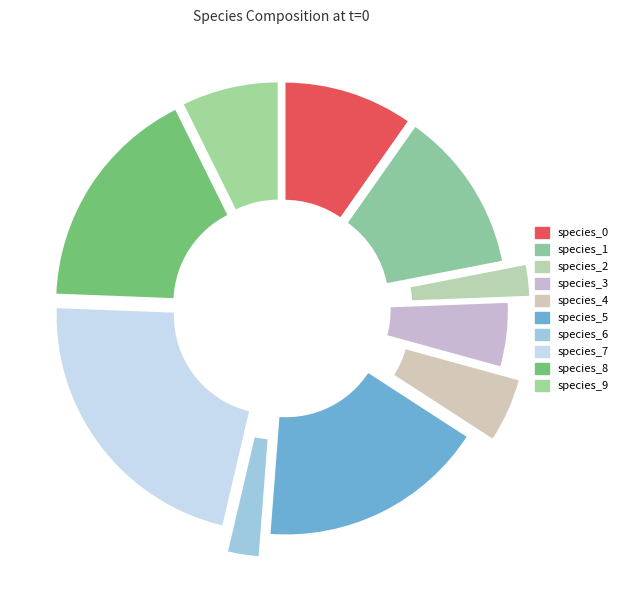

Which slice is the smallest?

species_2